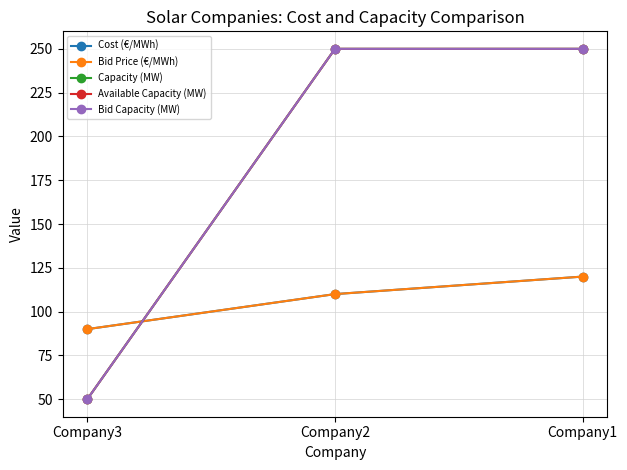

What is the approximate value of Available Capacity (MW) at Company2?

250